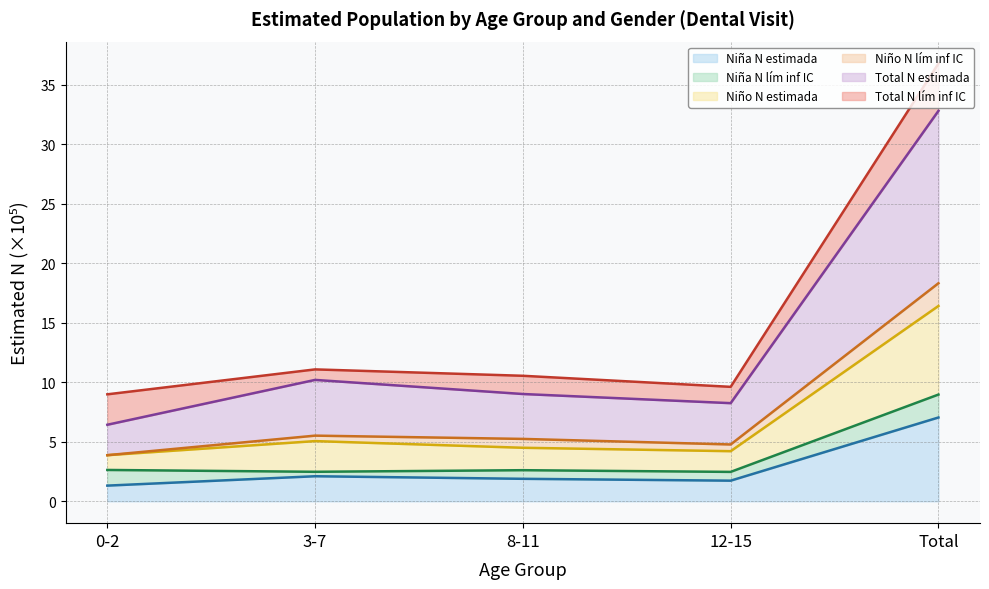

What value does the Niña N estimada series have at Total?

7.0